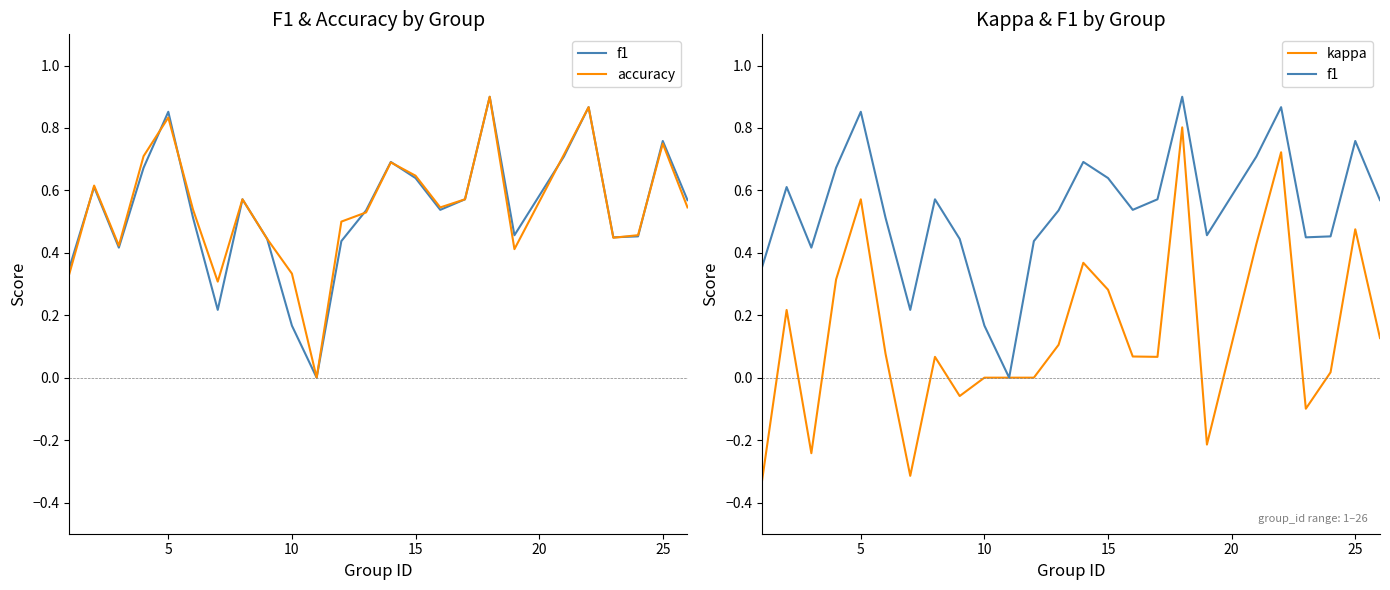

At how many categories does at least one series exceed 0?

24